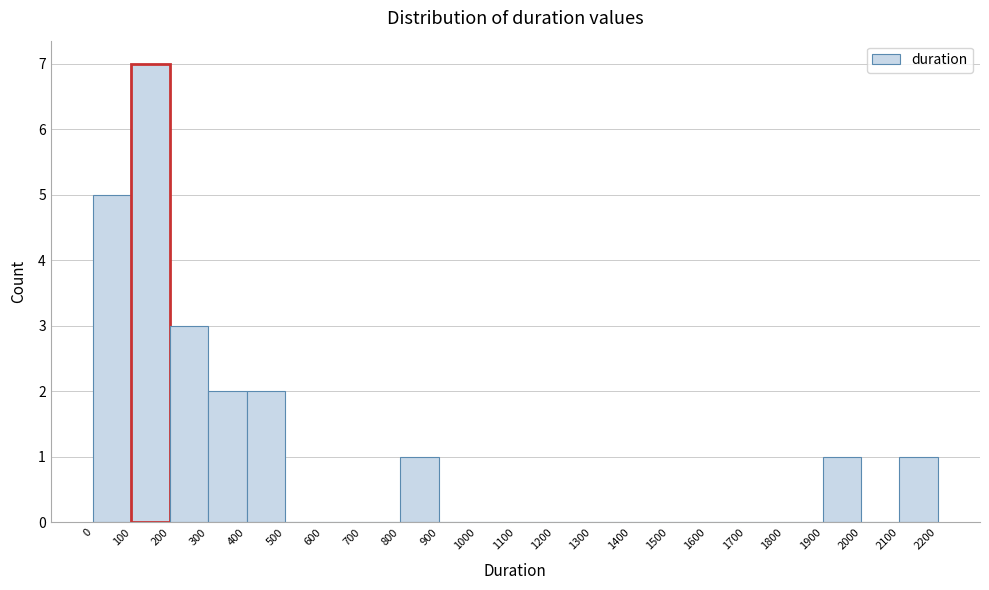

Reading left to right, list every bar in this chart as the range it spans on the x-axis followed by its height. The values are not printed on the chart, so give them approximately, as read against the axis.

0 to 100: 5
100 to 200: 7
200 to 300: 3
300 to 400: 2
400 to 500: 2
500 to 600: 0
600 to 700: 0
700 to 800: 0
800 to 900: 1
900 to 1000: 0
1000 to 1100: 0
1100 to 1200: 0
1200 to 1300: 0
1300 to 1400: 0
1400 to 1500: 0
1500 to 1600: 0
1600 to 1700: 0
1700 to 1800: 0
1800 to 1900: 0
1900 to 2000: 1
2000 to 2100: 0
2100 to 2200: 1